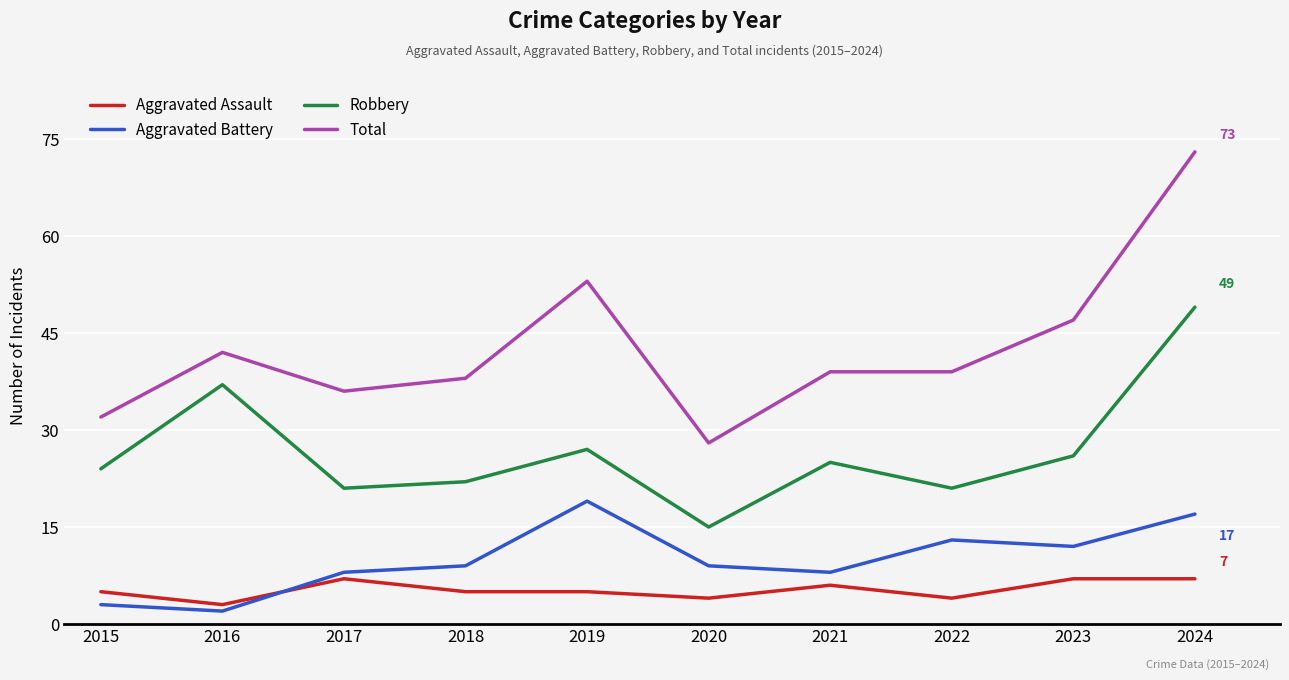

Where is the first local minimum for Total?

2017